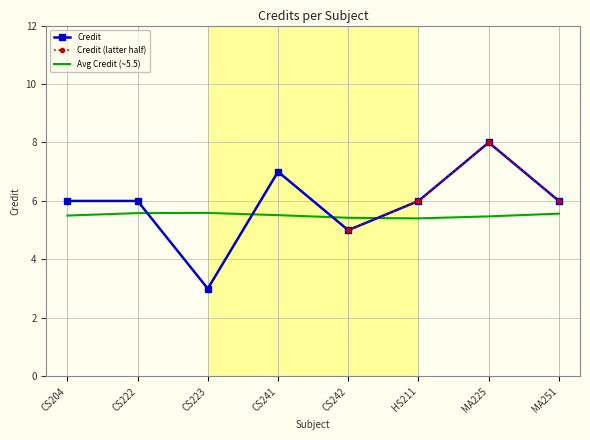

What is the ratio of the value at CS223 to the value at CS241?

0.4